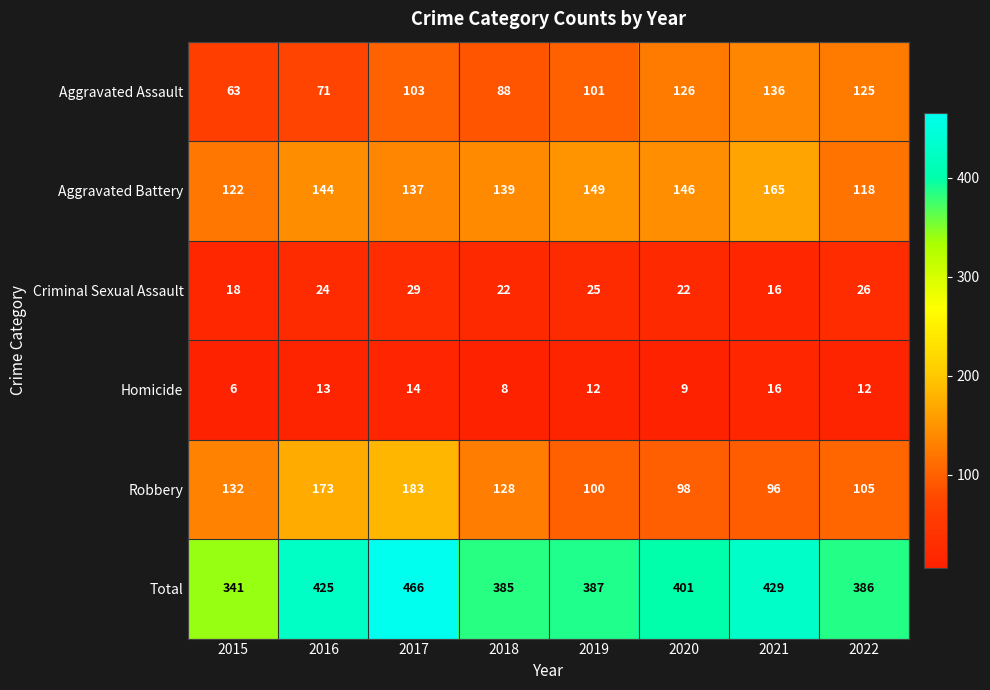

Rank the series by their maximum value, from lowest to highest.

Homicide, Criminal Sexual Assault, Aggravated Assault, Aggravated Battery, Robbery, Total